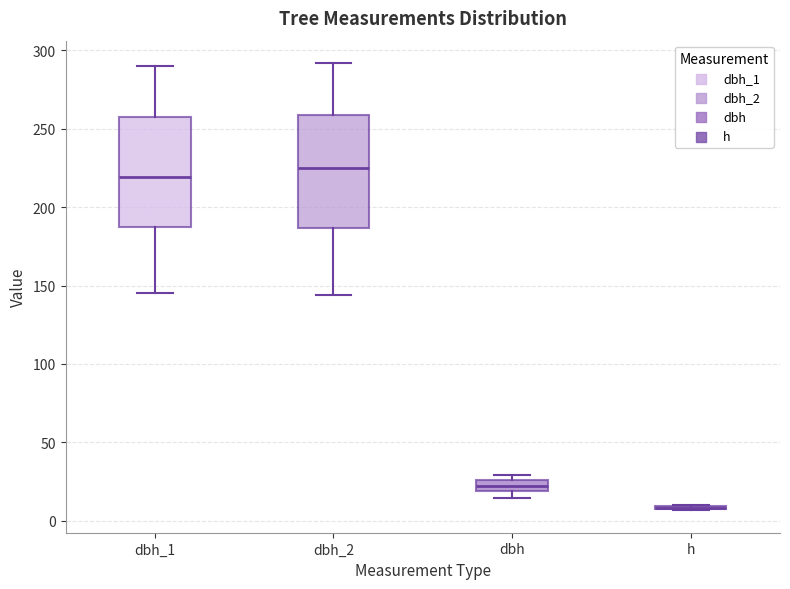

Where is the lower edge of the box for dbh_1 on the y-axis? The values are not printed on the chart, so give them approximately, as read against the axis.

190